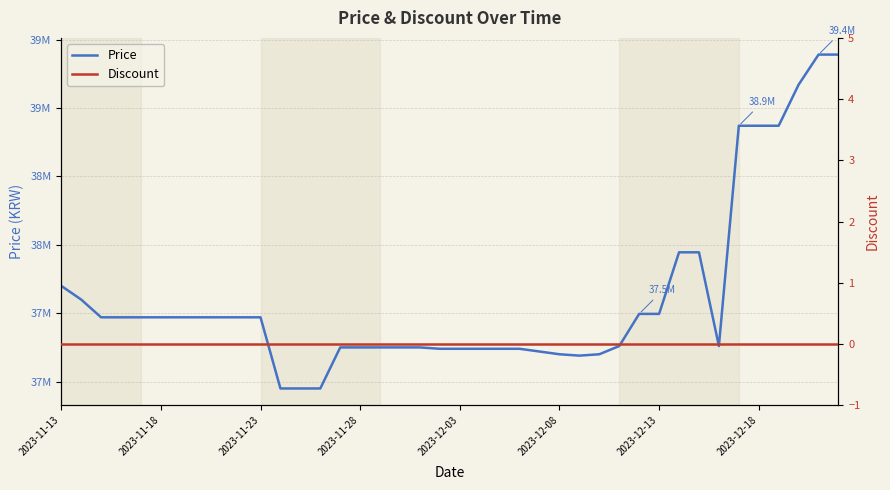

What is the difference between the maximum and second lowest values in the Price series?

2440000